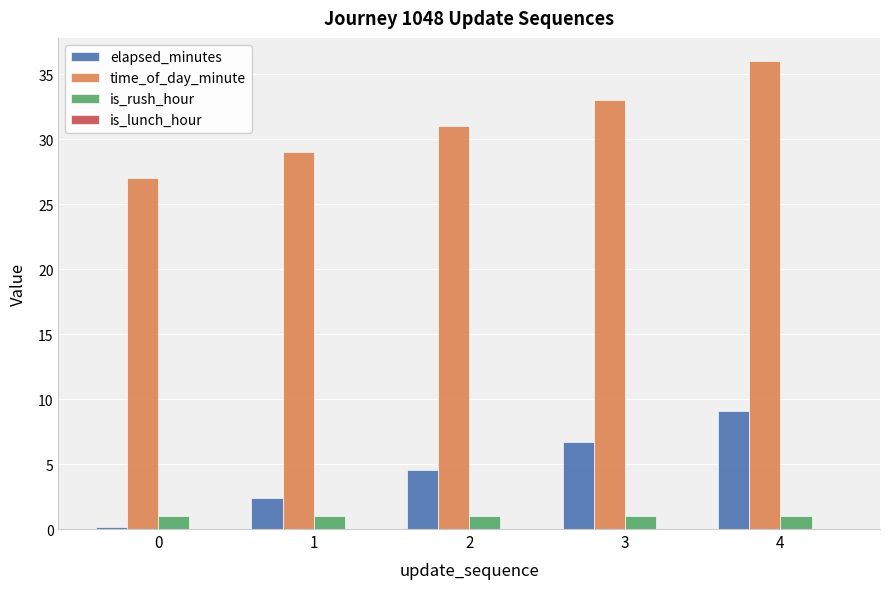

Which series has the largest range (max minus min)?

time_of_day_minute